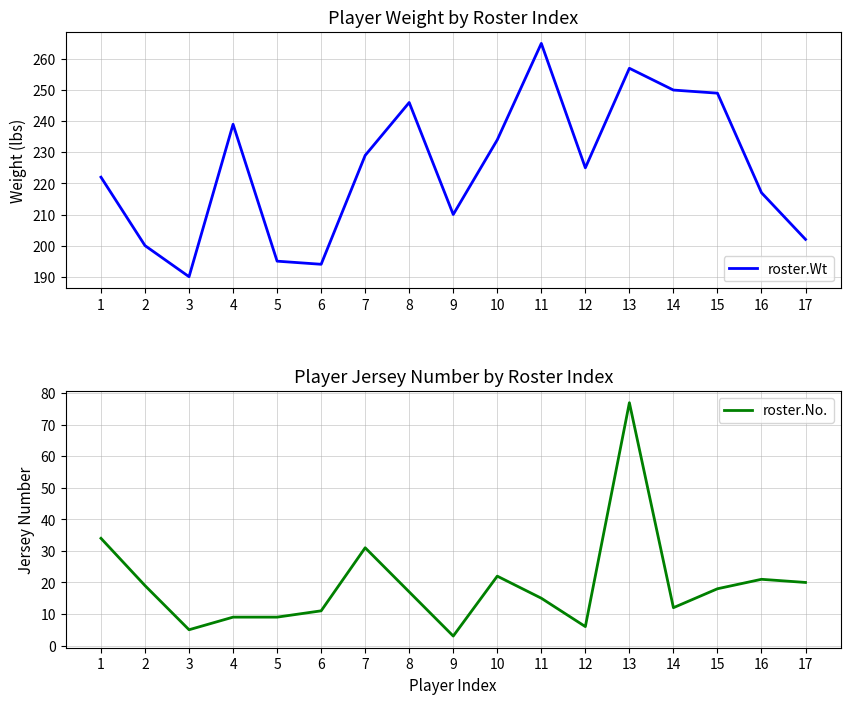

Reading left to right, transcribe all the data shown in this chart.

roster.Wt: 1=222	2=200	3=190	4=239	5=195	6=194	7=229	8=246	9=210	10=234	11=265	12=225	13=257	14=250	15=249	16=217	17=202
roster.No.: 1=34	2=19	3=5	4=9	5=9	6=11	7=31	8=17	9=3	10=22	11=15	12=6	13=77	14=12	15=18	16=21	17=20